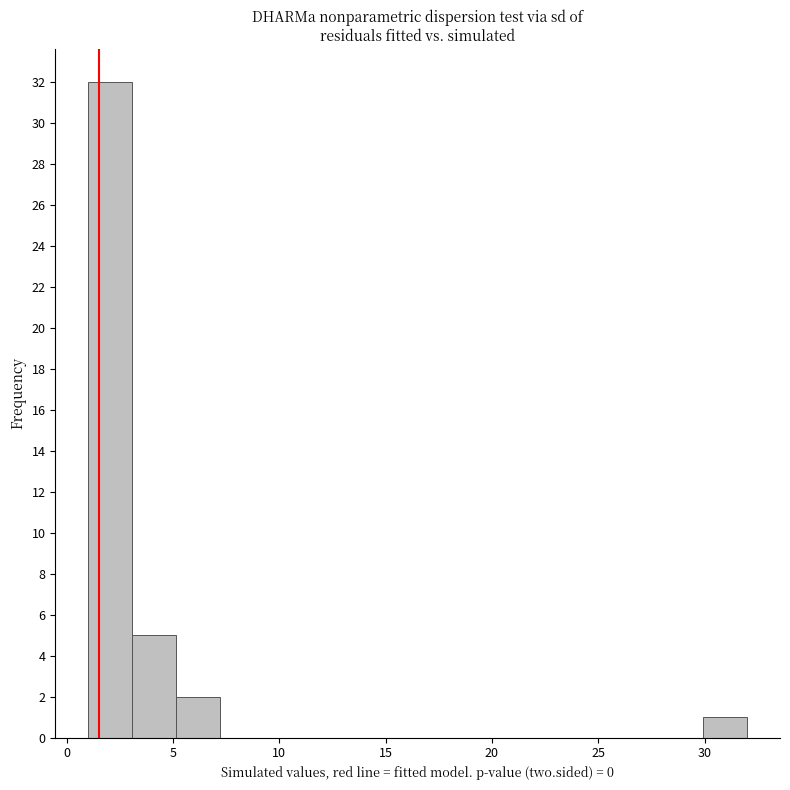

Over which range of the x-axis is the bar tallest?

1.0 to 3.0